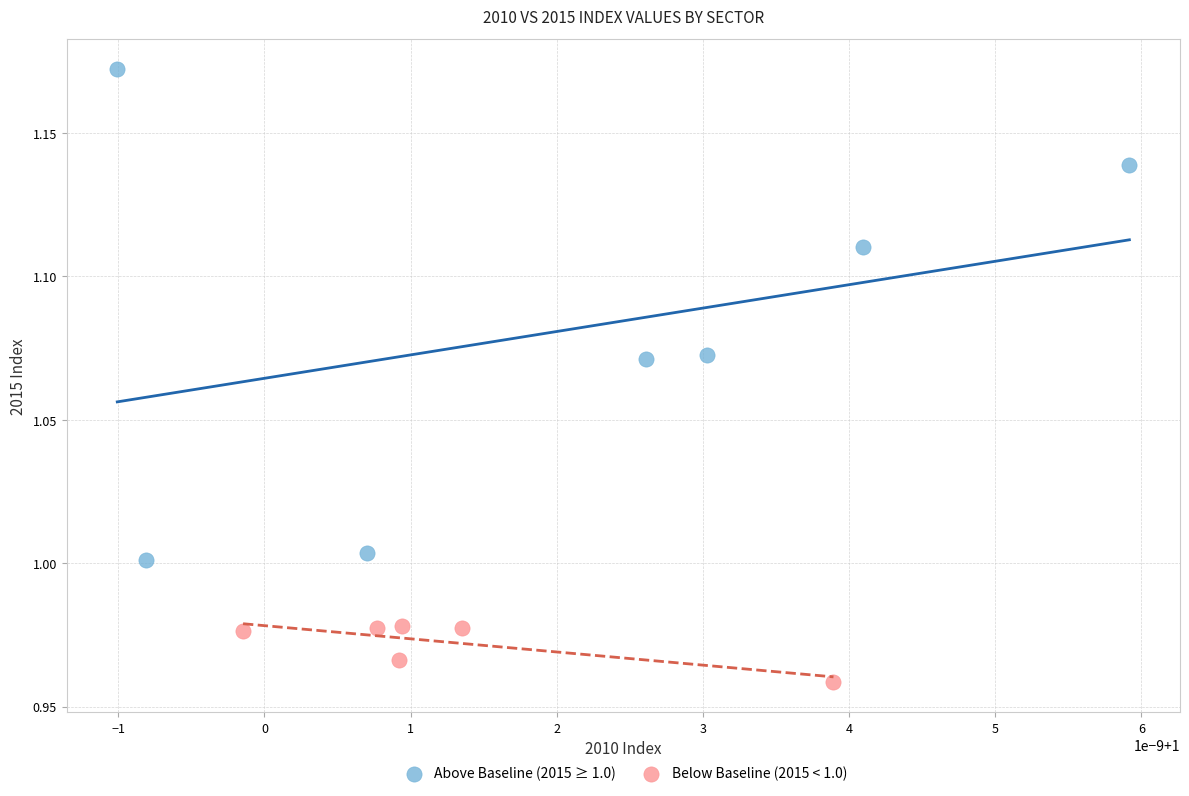

Which series has the widest spread of Y values?

Above Baseline (2015 ≥ 1.0)